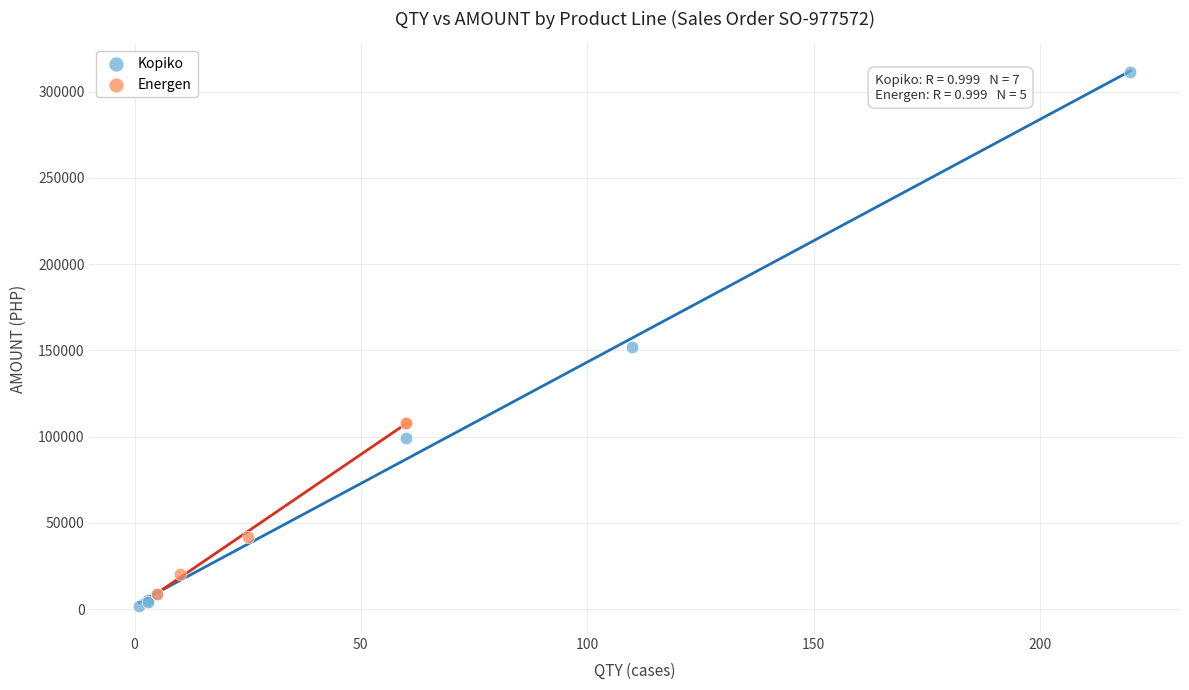

Which series has the widest spread of Y values?

Kopiko